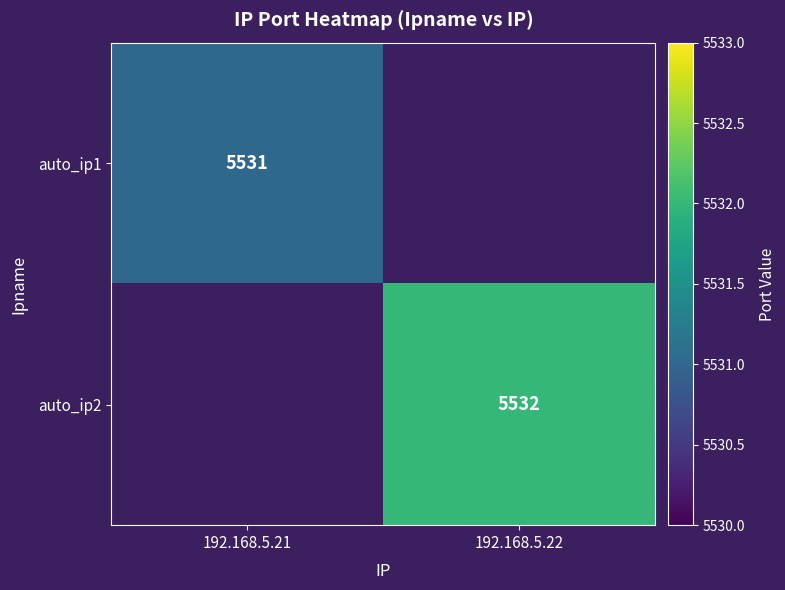

The auto_ip1 series shows 5531 at 192.168.5.21. True or false?

True